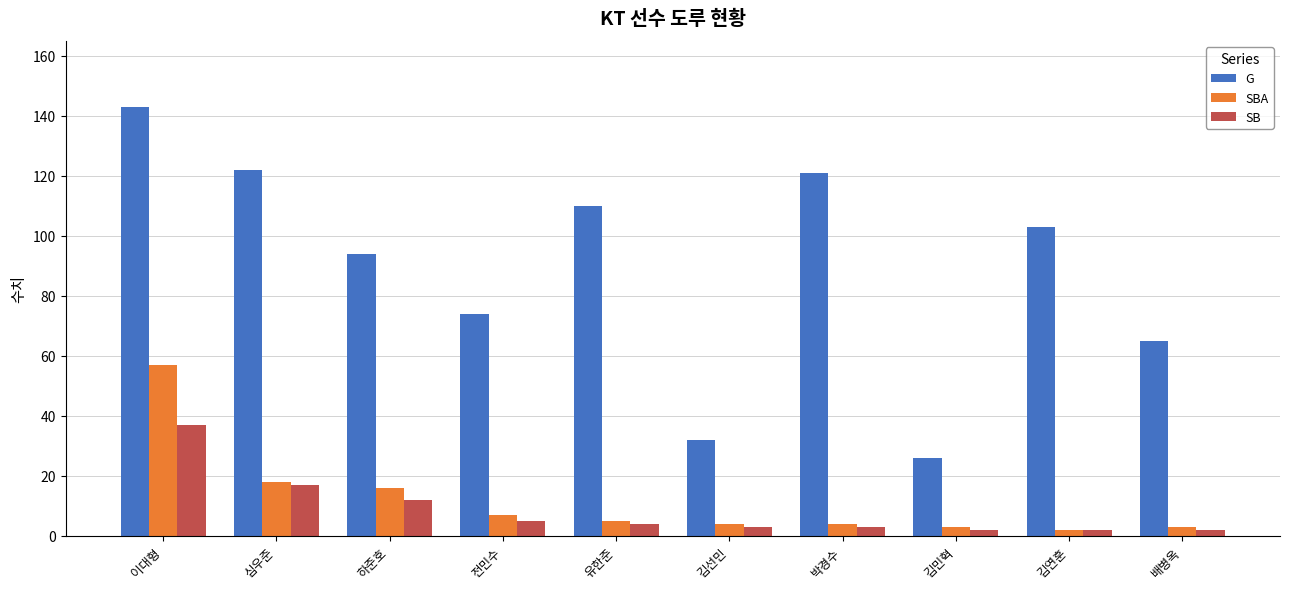

What is the average value of the SBA series?

12